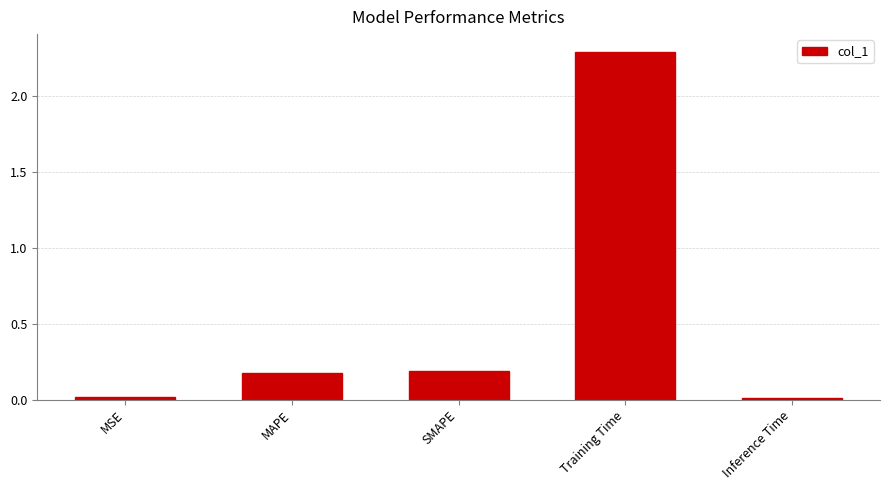

What is the change in value from MSE to Training Time?

+2.3